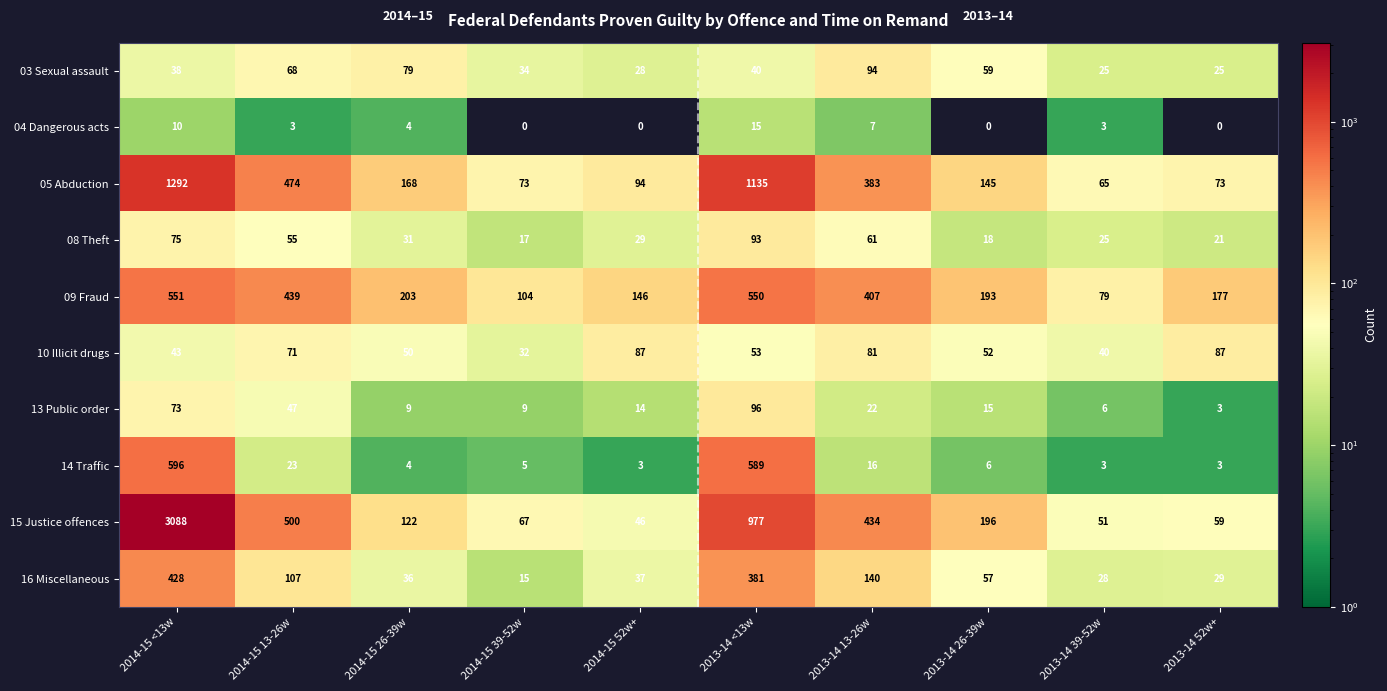

Which series has the largest total across all categories?

15 Justice offences